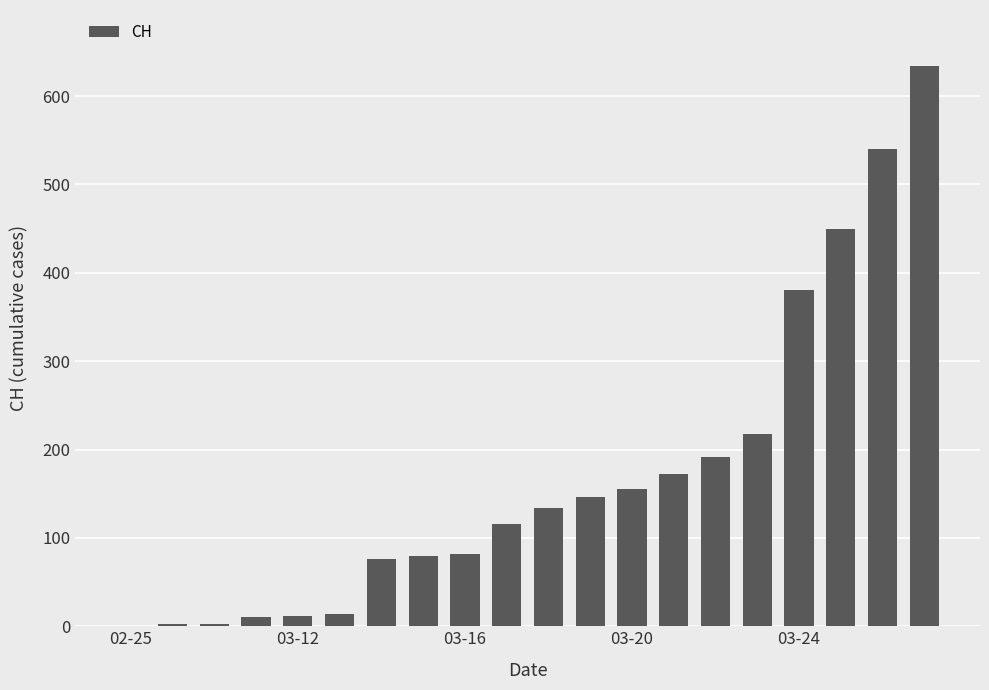

What is the sum of all values?

3415